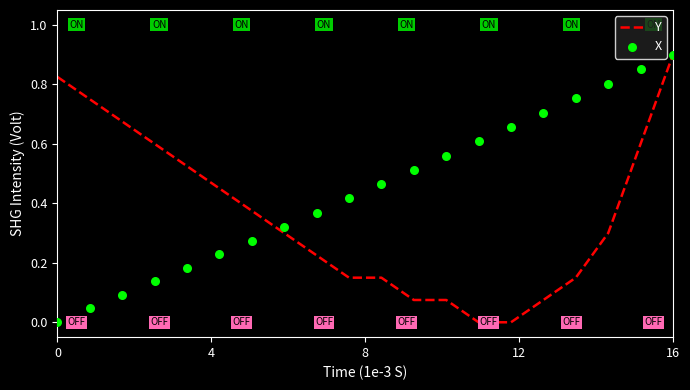

Which series has the widest spread of Y values?

Y